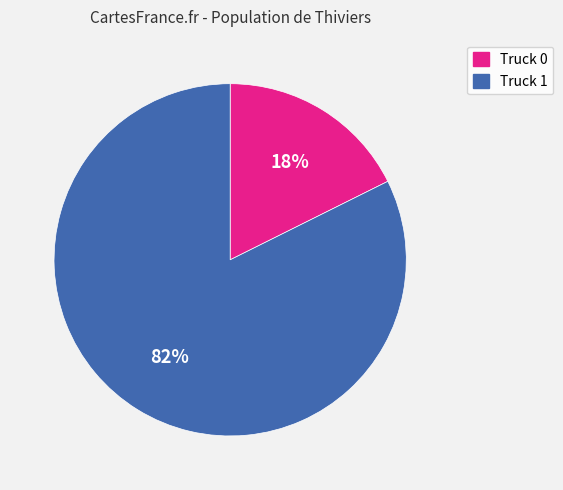

Which category accounts for the majority?

Truck 1